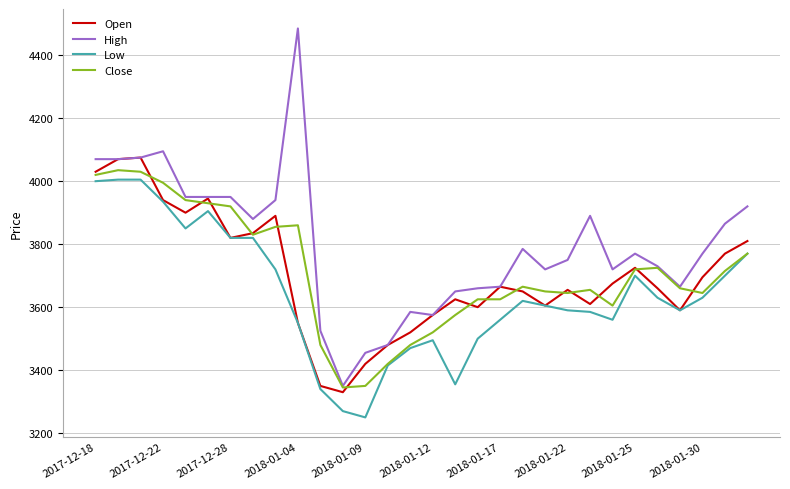

Which series has the largest range (max minus min)?

High